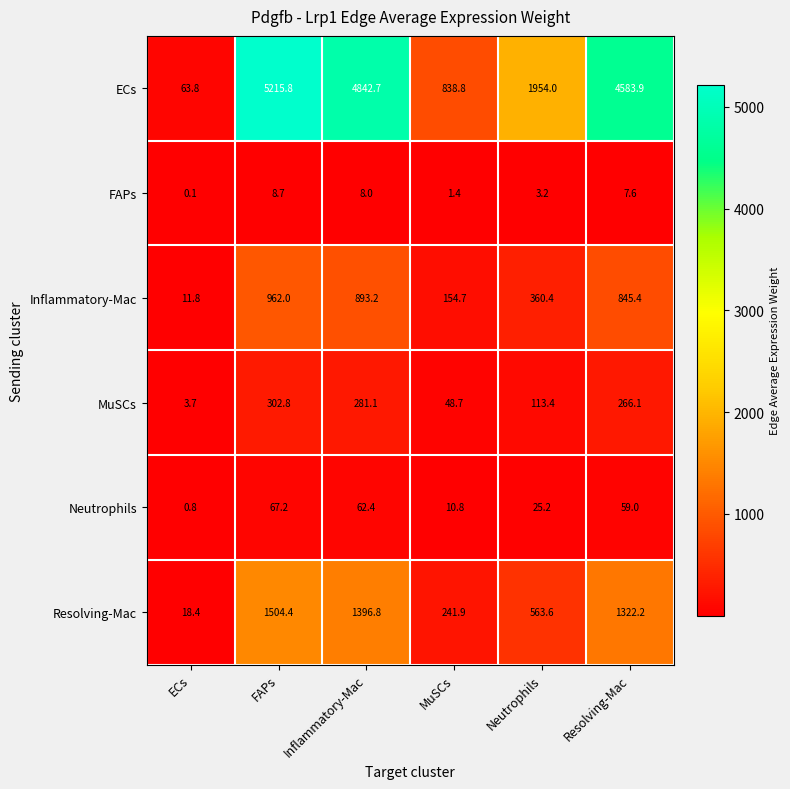

Which category has the lowest value in the MuSCs series?

ECs